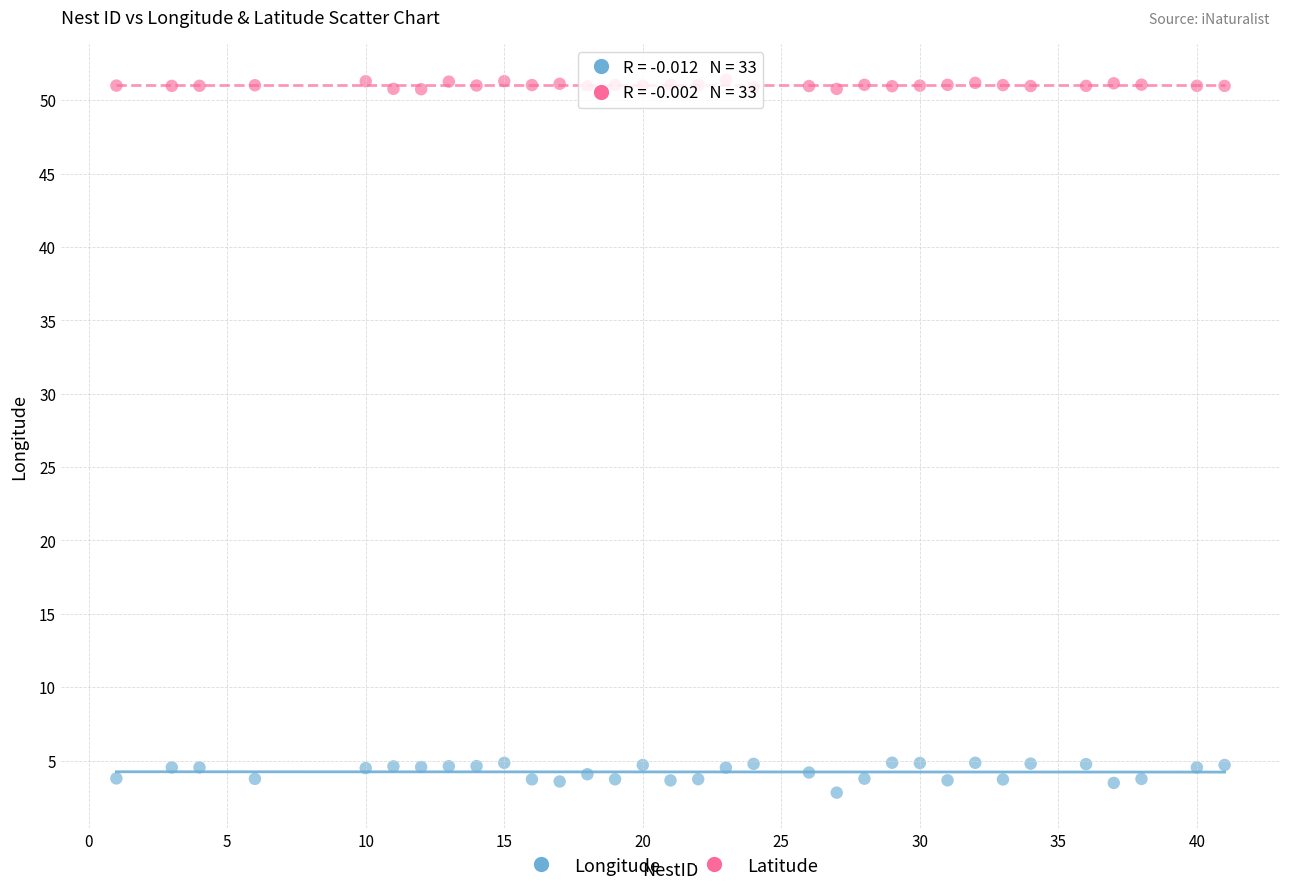

Which series reaches the minimum Y coordinate?

Longitude